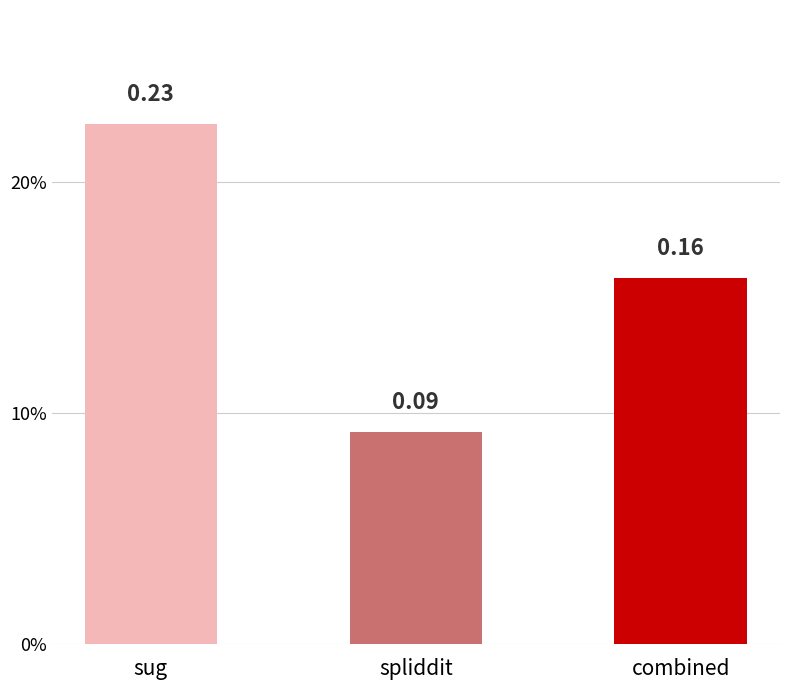

What is the difference between the values at sug and combined?

0.1